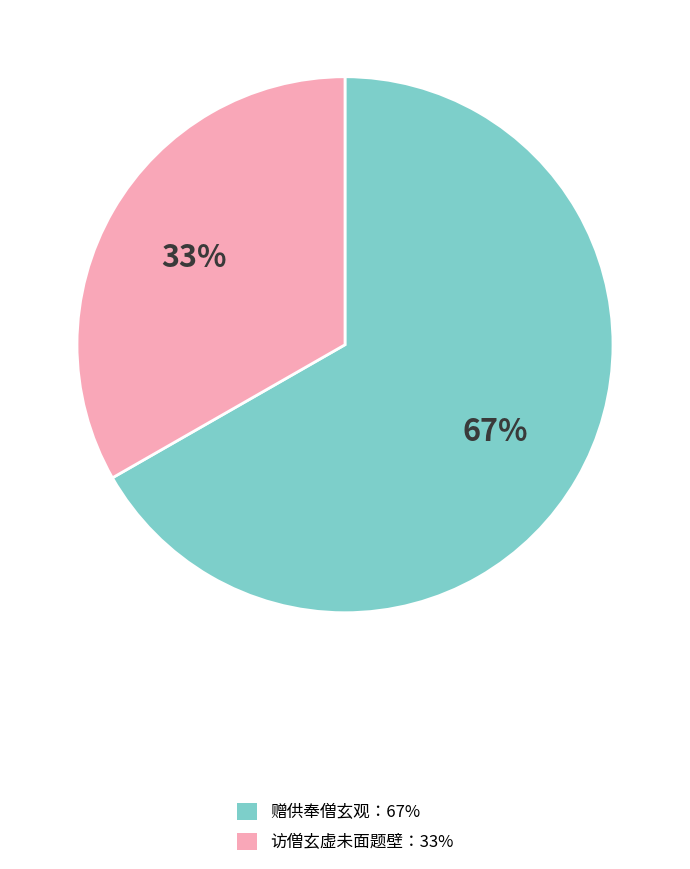

To the nearest percent, what is the average slice percentage?

50%